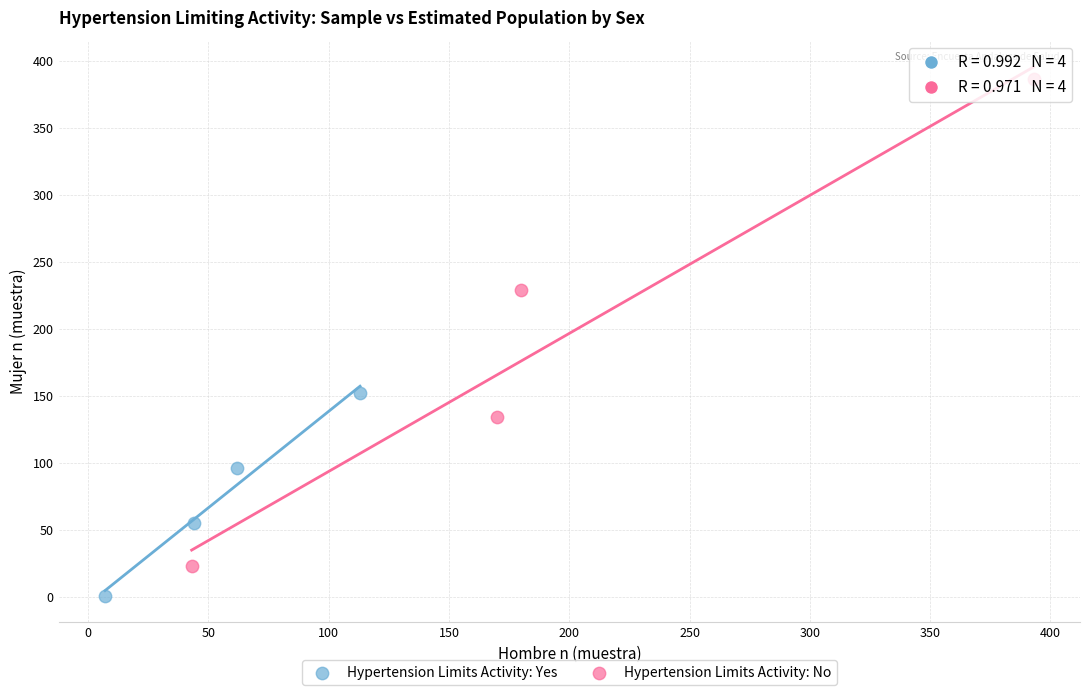

Which series has the widest spread of Y values?

Hypertension Limits Activity: No